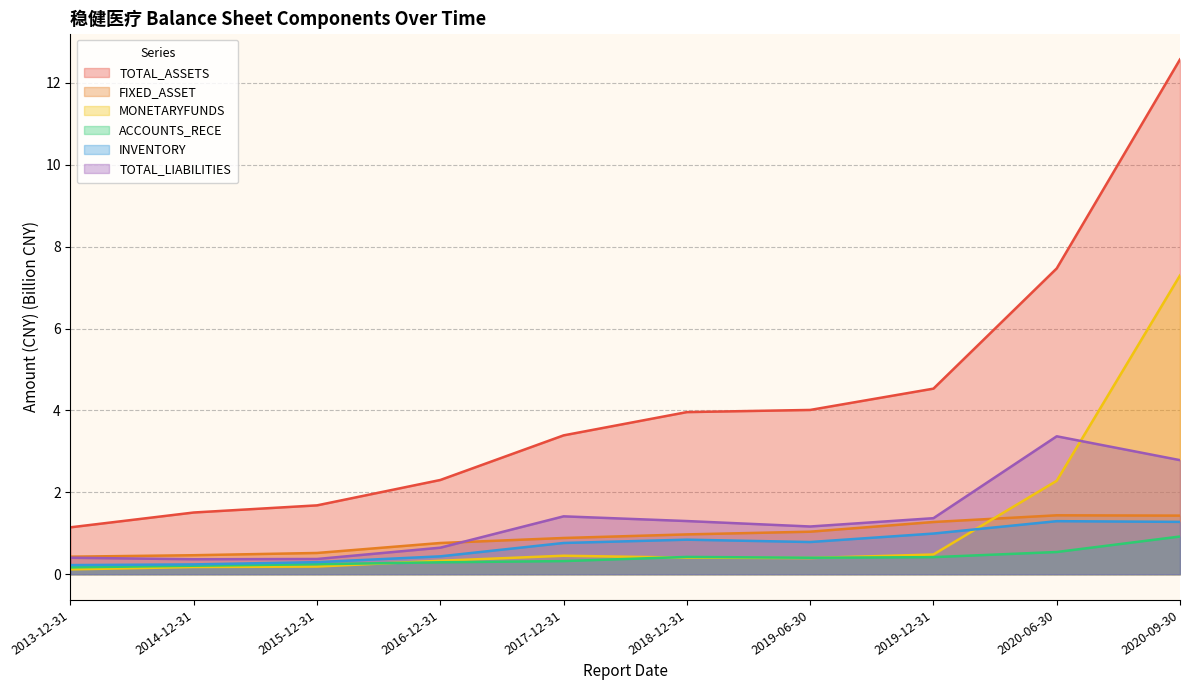

Does the chart have visible grid lines?

Yes